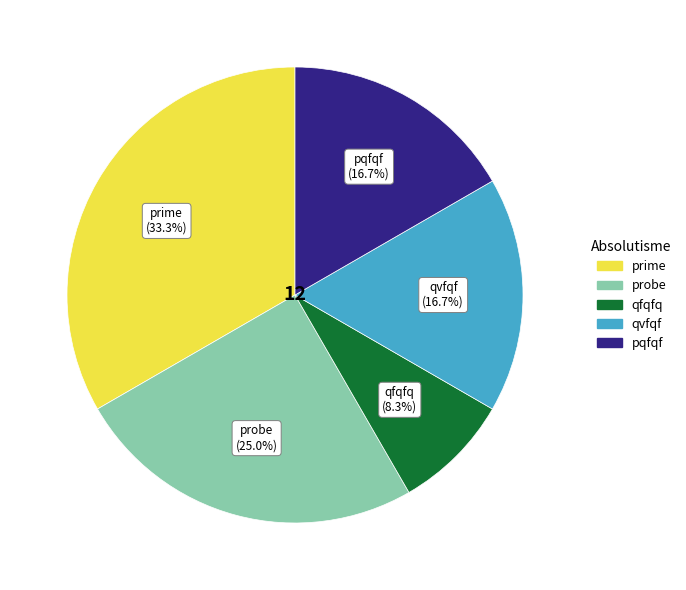

To the nearest percent, what percentage of the pie is pqfqf?

17%